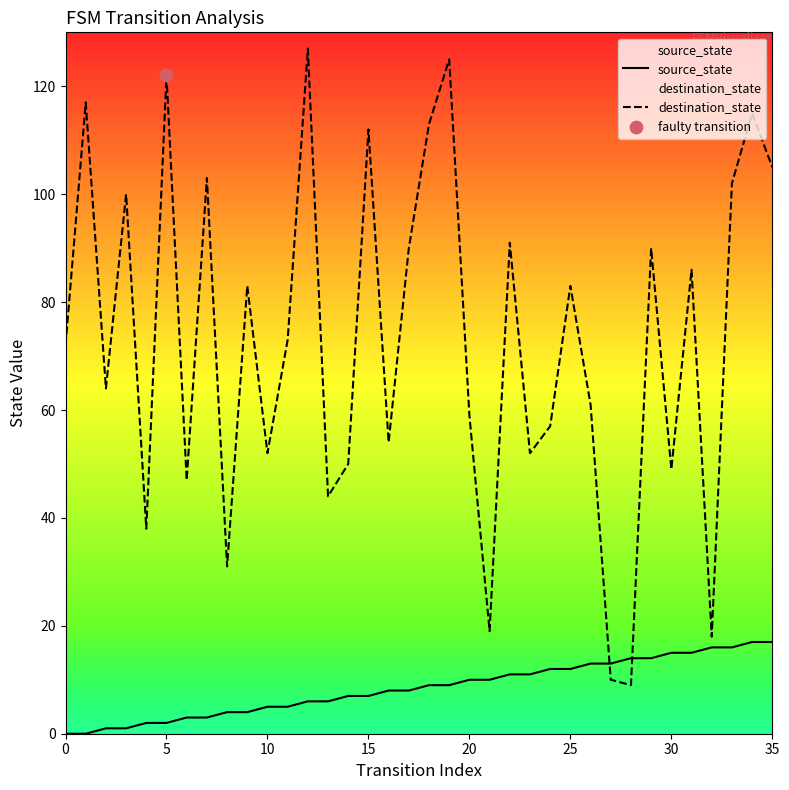

Which series reaches the maximum Y coordinate?

destination_state